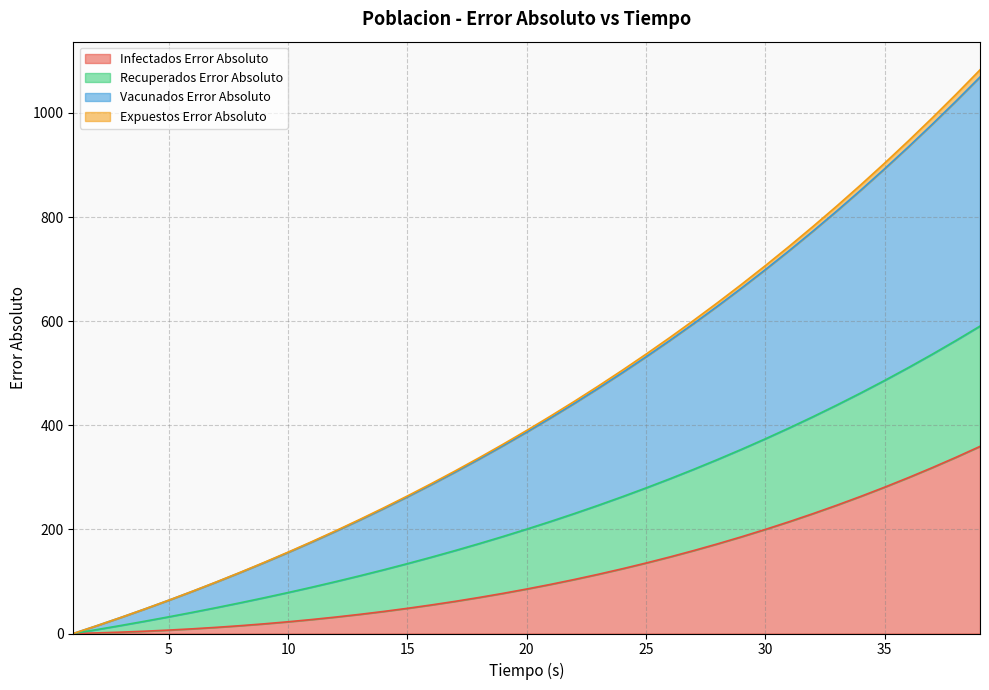

True or false: Vacunados Error Absoluto and Infectados Error Absoluto cross at least once.

False